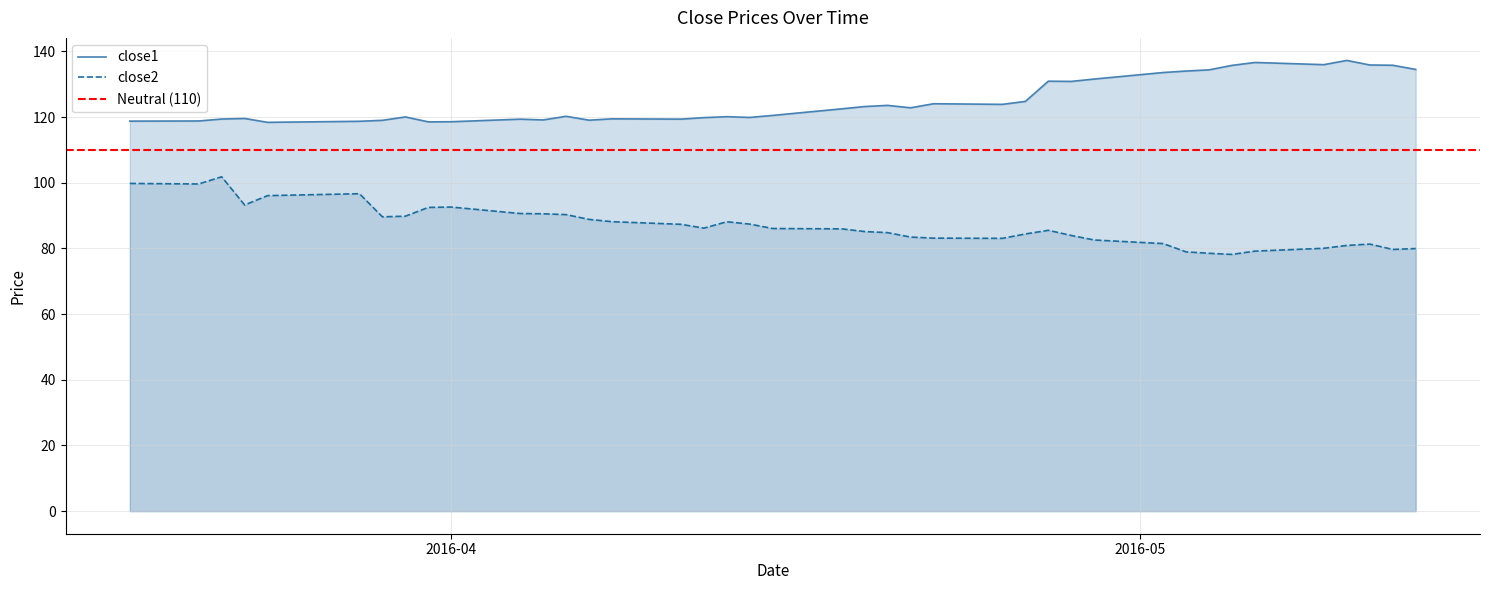

What is the highest value of the close2 series?

101.8